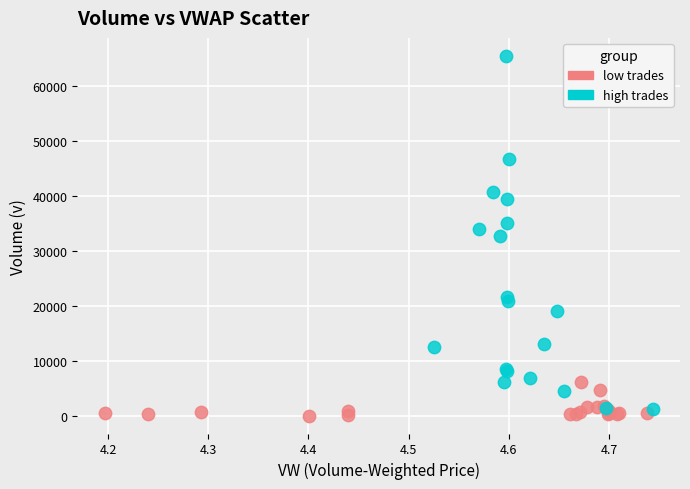

Which series contains the highest Y value?

high trades